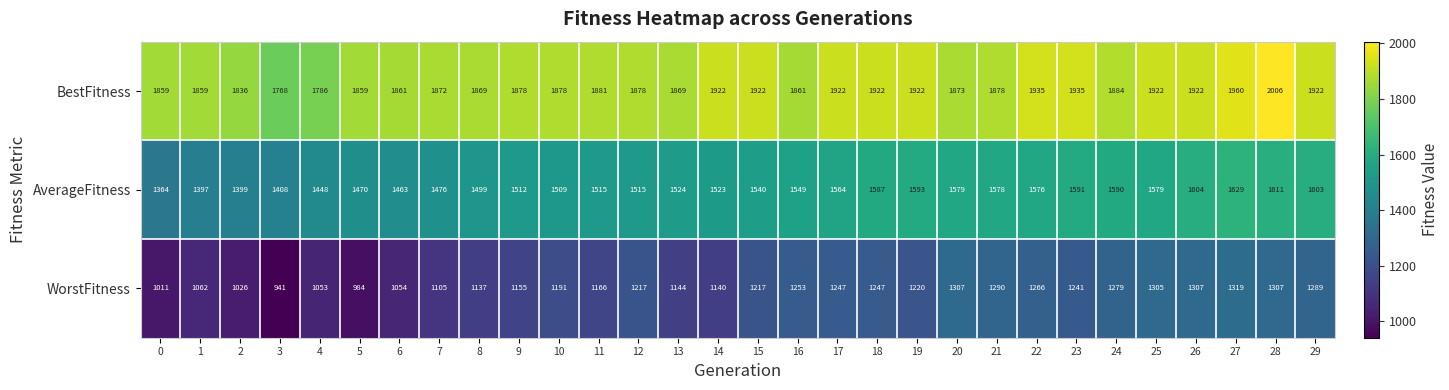

How many distinct data groups are displayed?

3